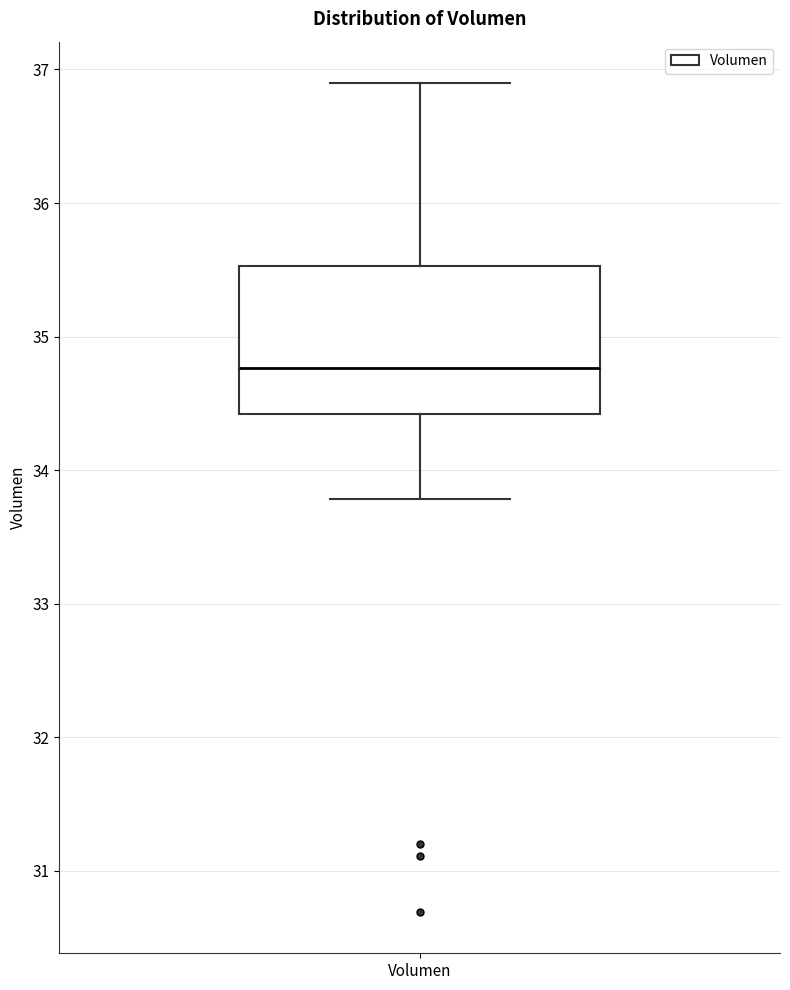

Read this box plot against the y-axis: the position of the median line, the range covered by the box, and the ends of both whiskers. The values are not printed on the chart, so give them approximately, as read against the axis.

median 34.8, box 34.4 to 35.5, whiskers 33.8 to 36.9